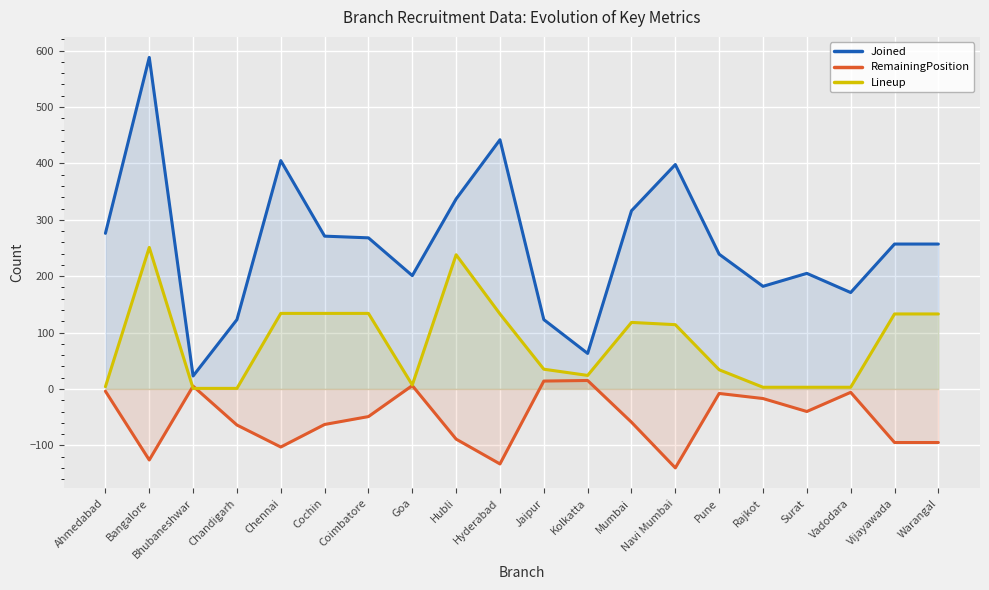

How many lines are shown in the chart?

3